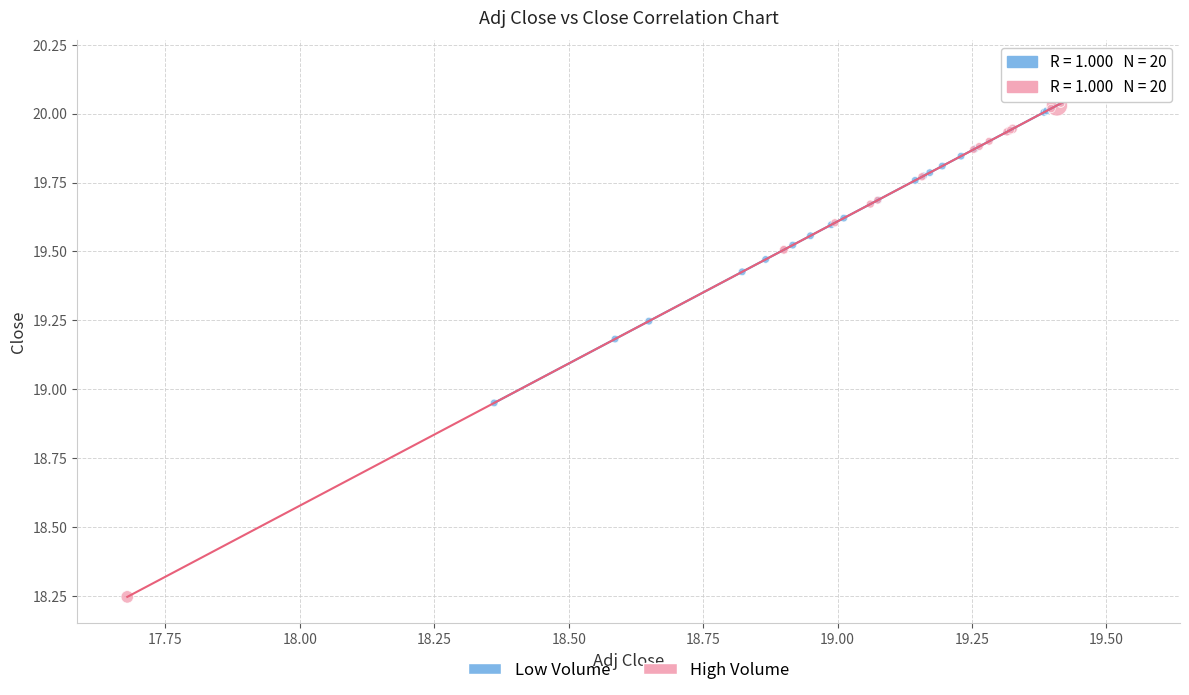

Which series reaches the minimum Y coordinate?

High Volume